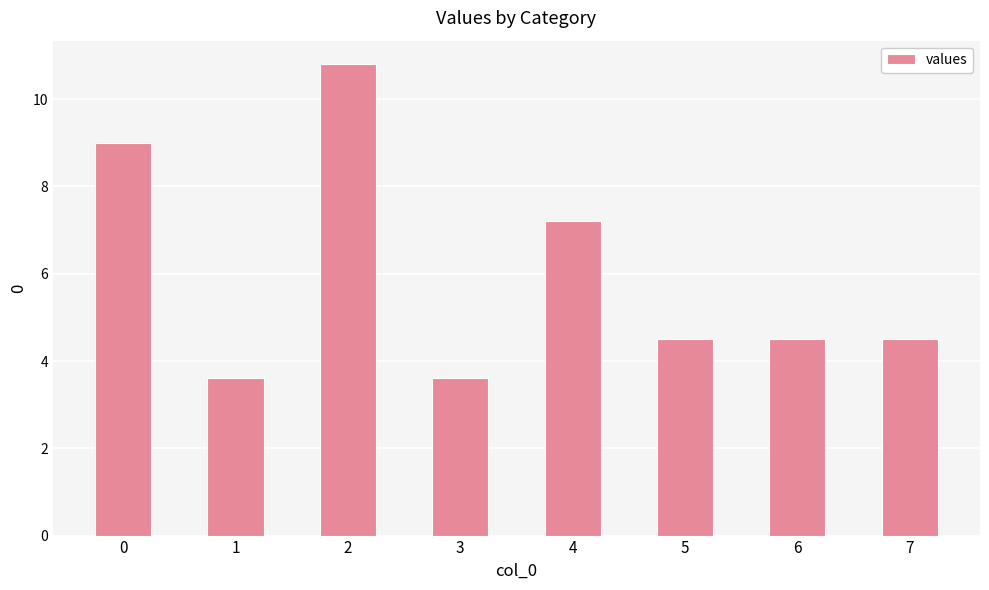

What is the difference between the values at 2 and 3?

7.2